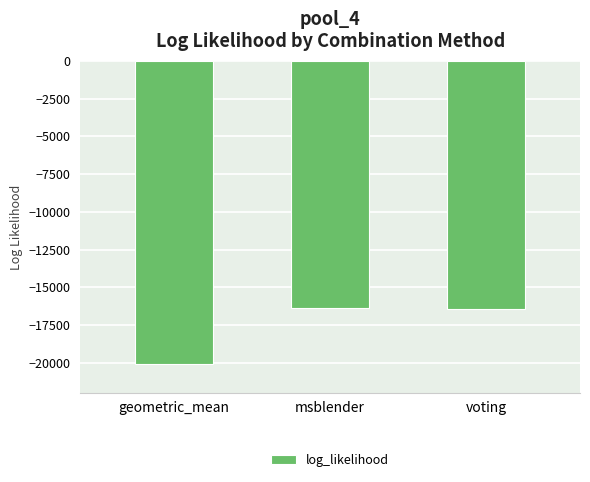

What is the minimum value shown in the chart?

-20115.7